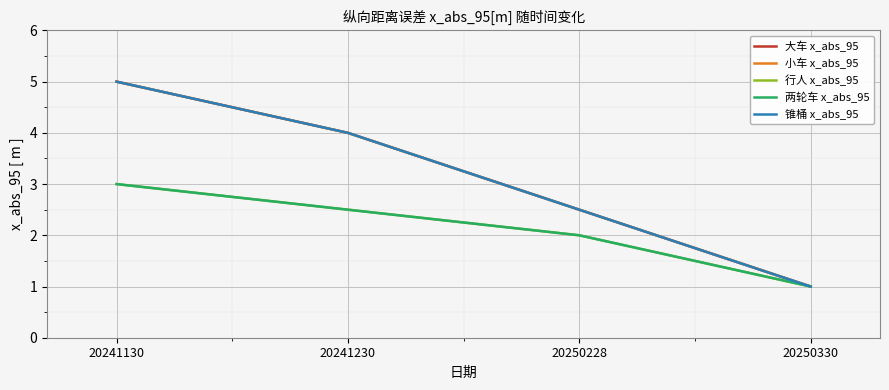

Does the chart display data point markers on the line(s)?

No